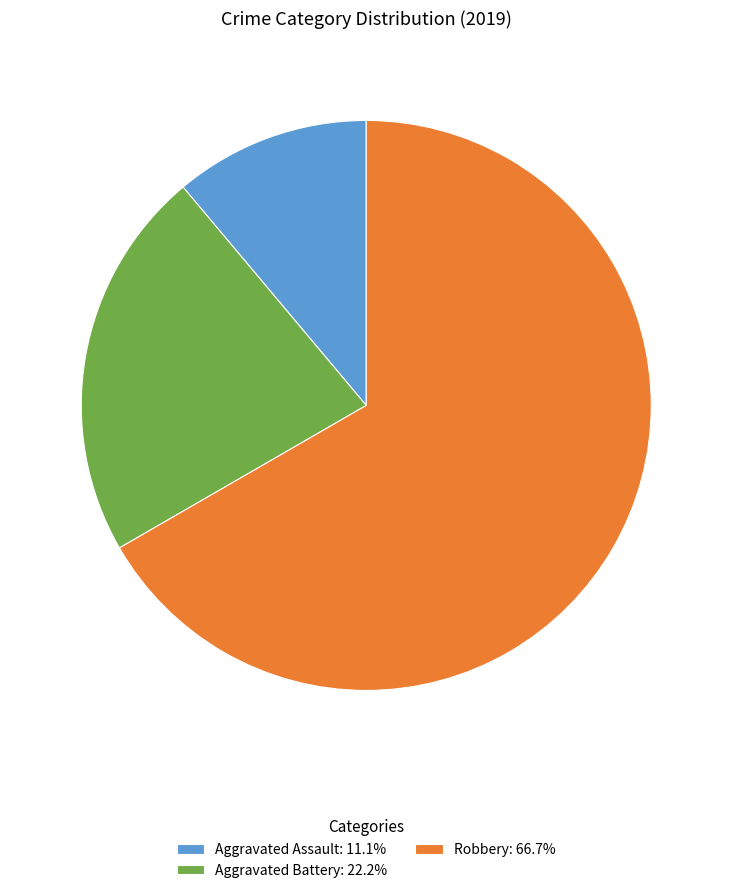

Is Aggravated Assault the majority of the pie?

No